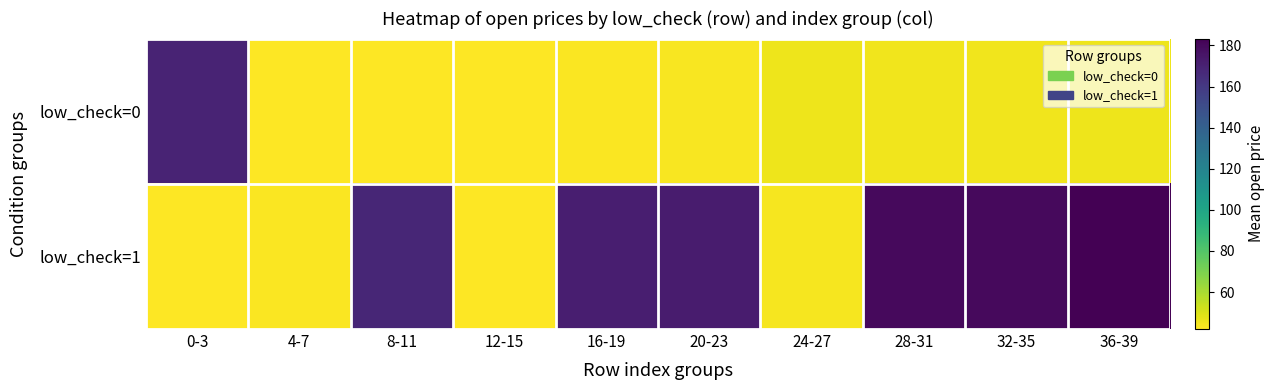

Reading left to right, list all the values displayed in this chart.

low_check=0: 0-3=169.2	4-7=42.2	8-11=42.0	12-15=42.4	16-19=42.8	20-23=43.2	24-27=45.5	28-31=45.0	32-35=44.9	36-39=45.8
low_check=1: 0-3=42.3	4-7=42.6	8-11=168.2	12-15=42.3	16-19=171.2	20-23=172.8	24-27=43.8	28-31=179.9	32-35=179.6	36-39=183.3